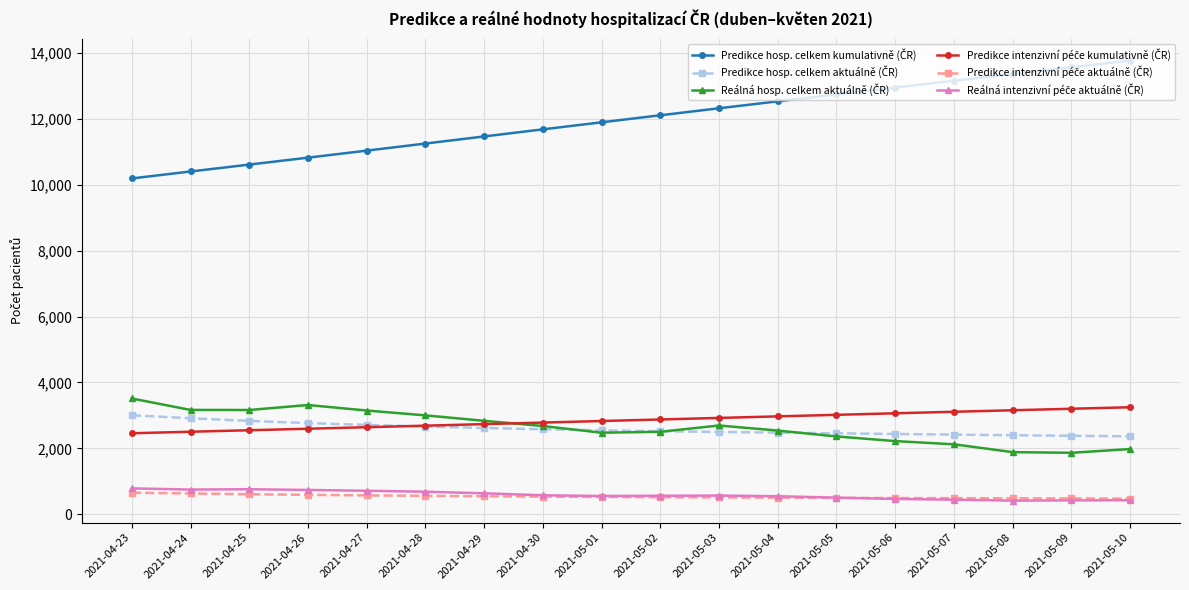

What is the label of the 12th point from the left?

2021-05-04